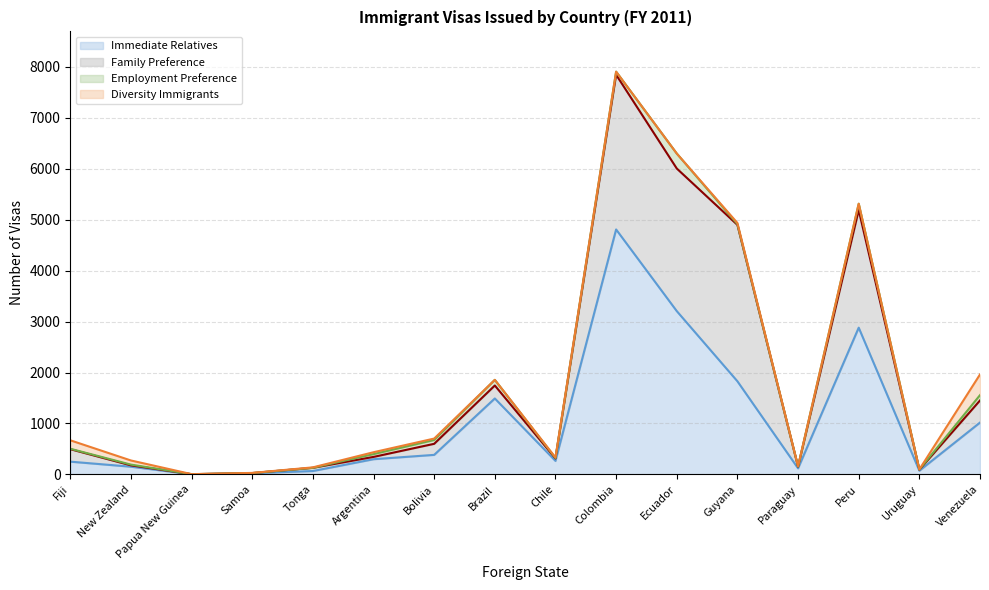

What is the total value across all series at Papua New Guinea?

6